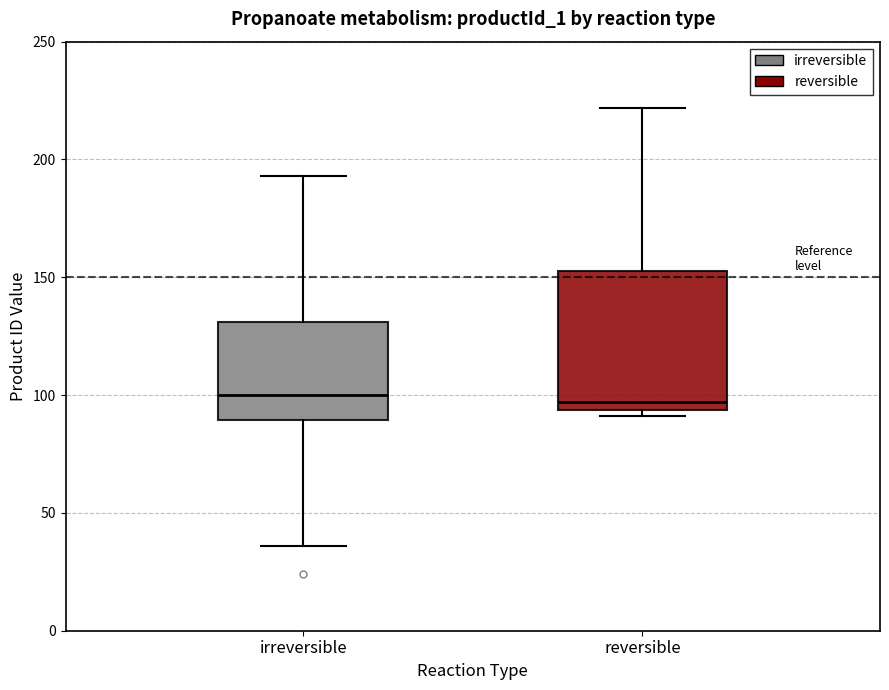

Where is the upper edge of the box for irreversible on the y-axis? The values are not printed on the chart, so give them approximately, as read against the axis.

130